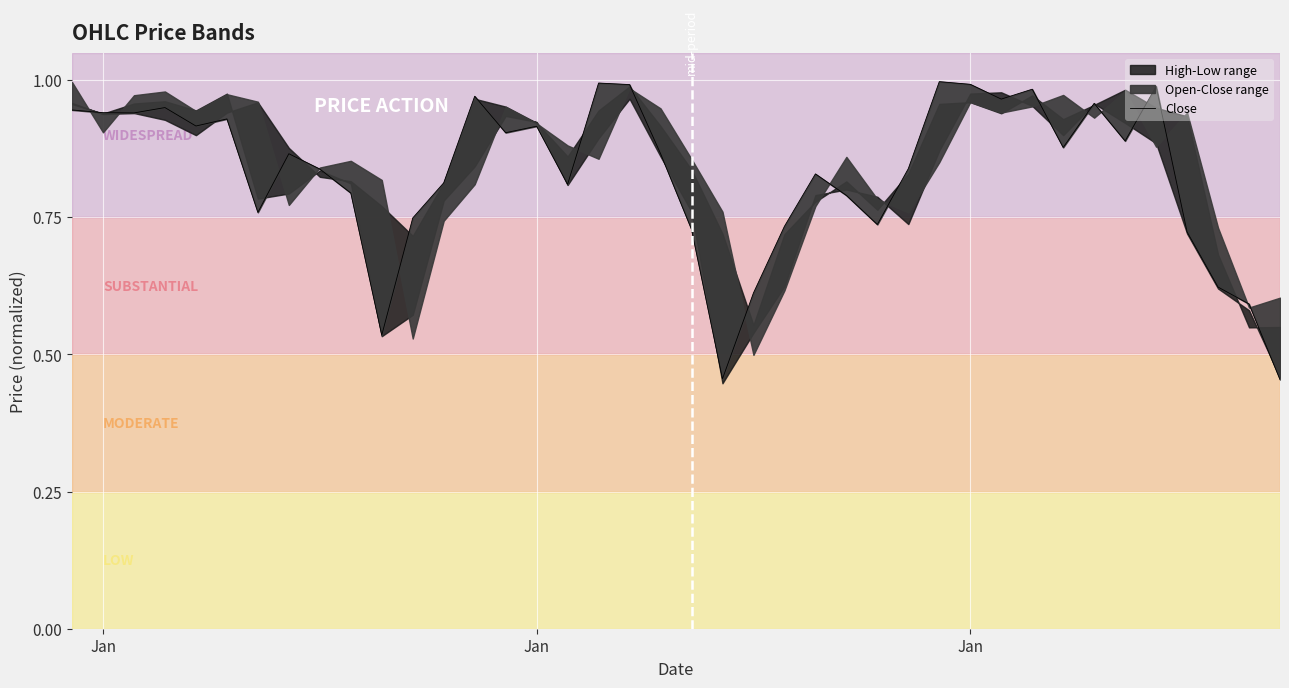

True or false: the data has more than 0 interior local peaks.

True